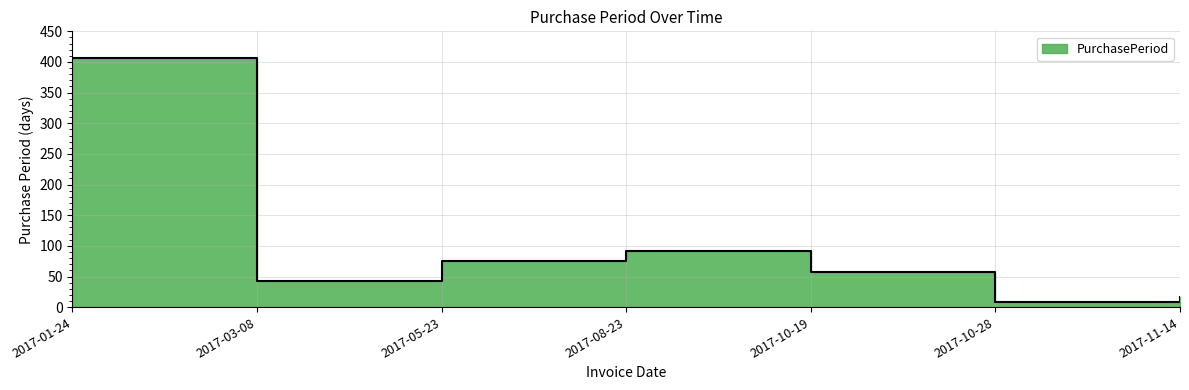

Reading left to right, transcribe all the data shown in this chart.

407	43	76	92	57	9	17